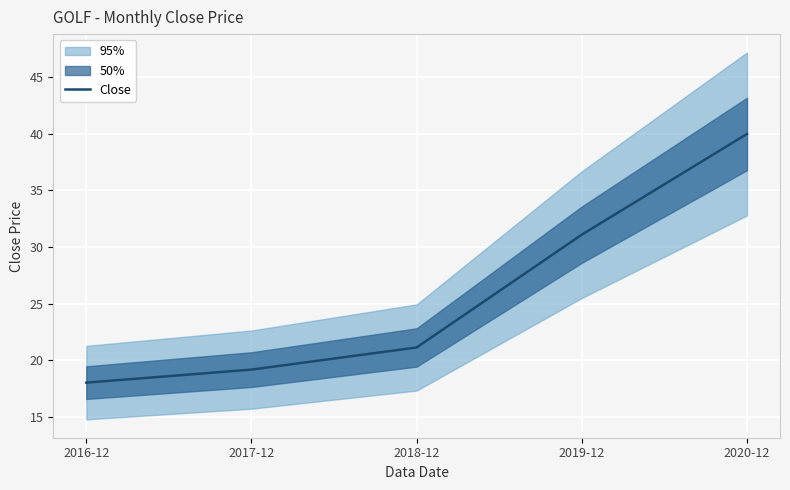

How many categories are shown in the chart?

5